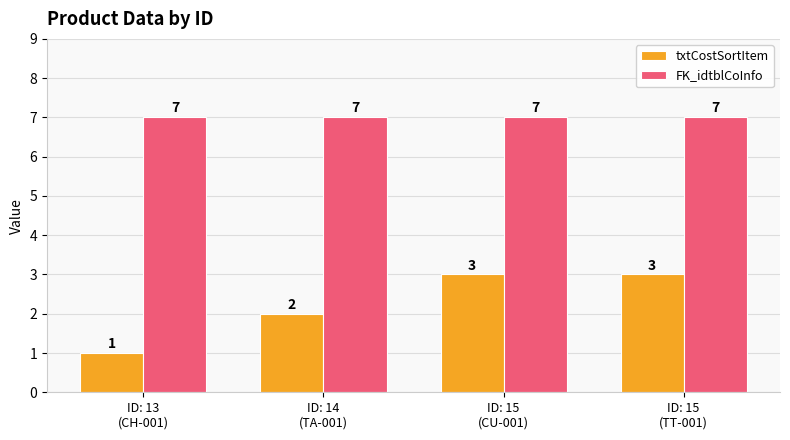

List the series in order of their overall mean, lowest first.

txtCostSortItem, FK_idtblCoInfo